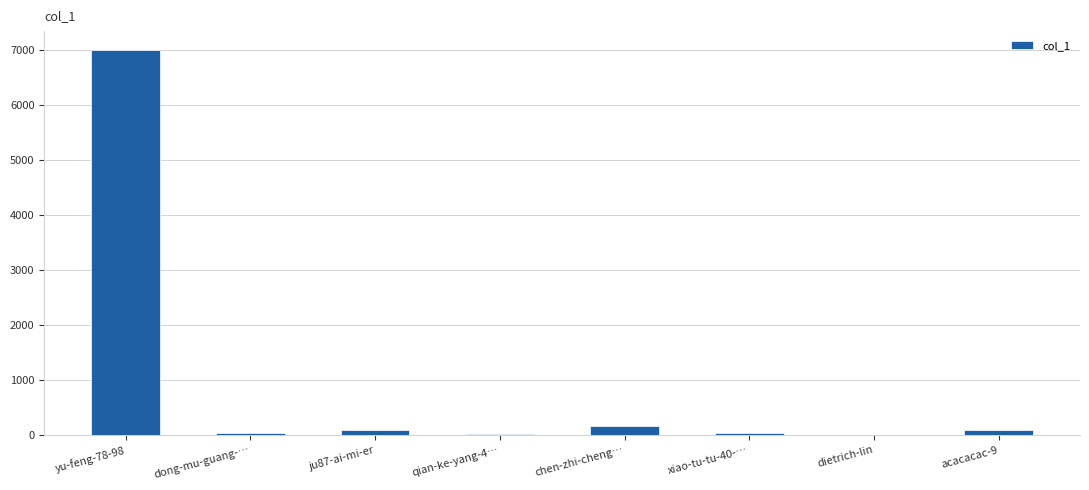

Which category has the highest value across all series?

yu-feng-78-98